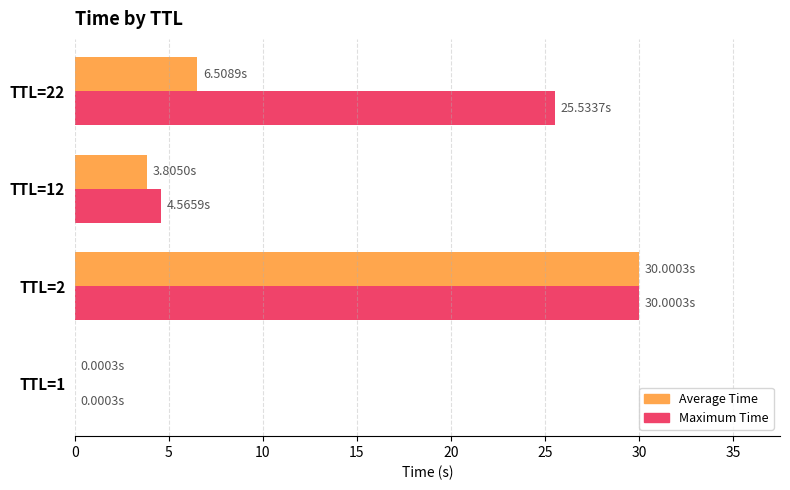

At which category is the sum across all series the highest?

TTL=2